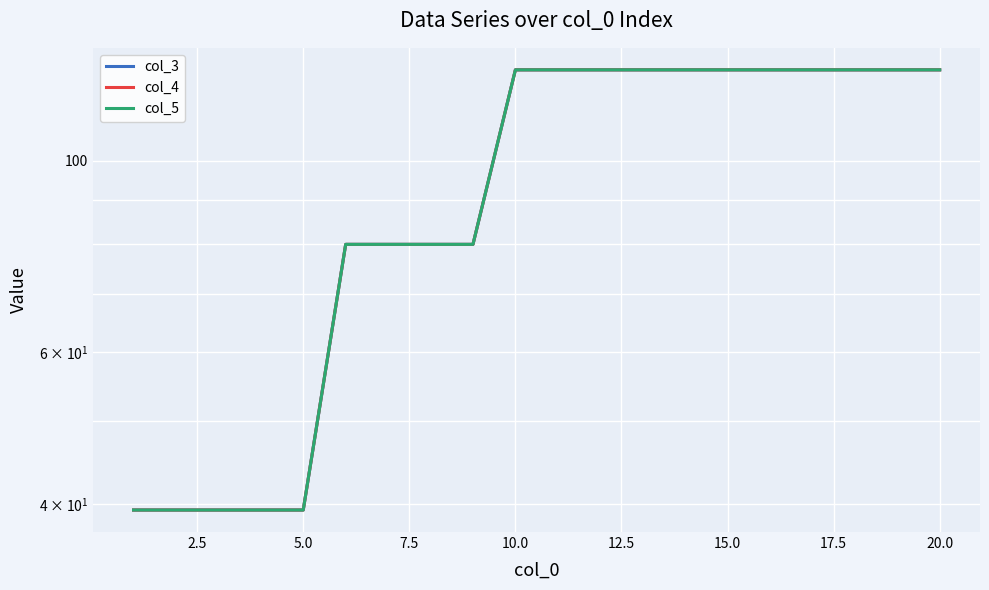

True or false: col_3 and col_4 cross at least once.

False